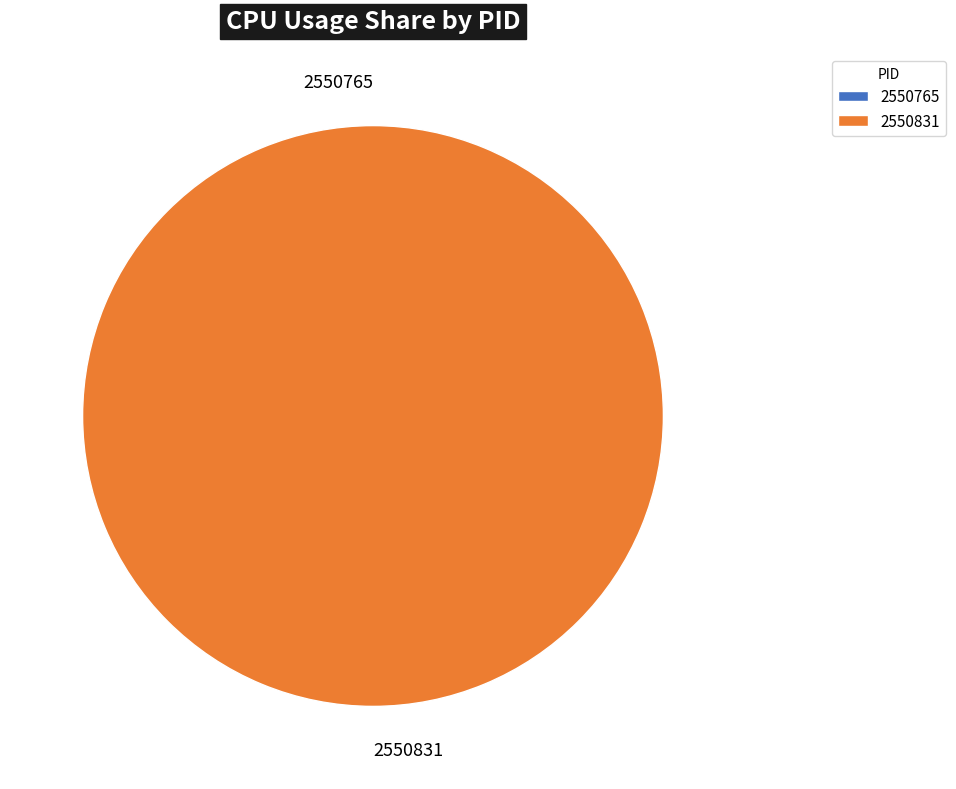

What is the change in value from 2550765 to 2550831?

+20